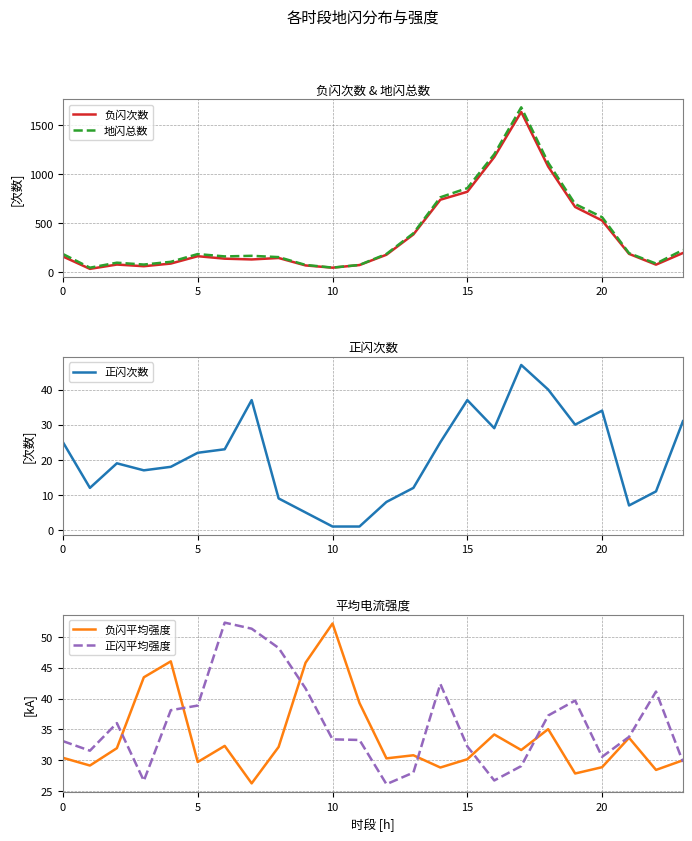

True or false: 负闪平均强度 has a value of 31.7 at 17.

True